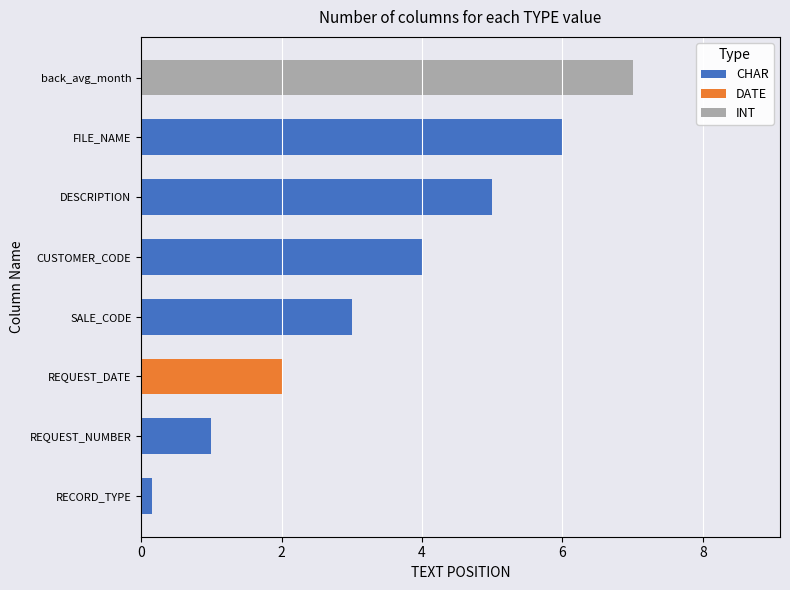

What is the minimum value shown in the chart?

0.1